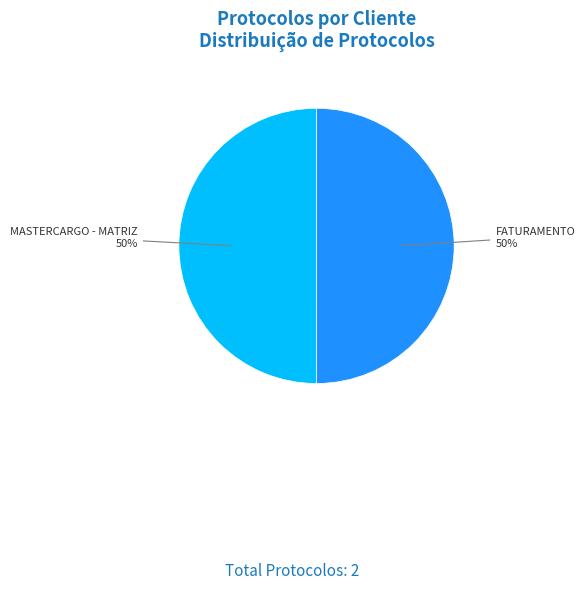

To the nearest percent, what is the average slice percentage?

50%